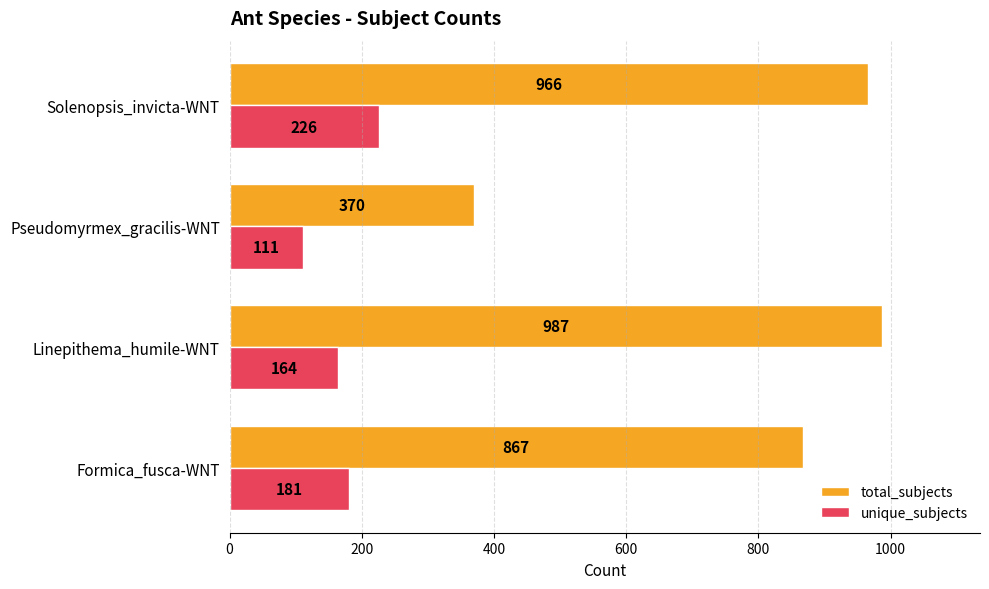

What is the difference between the second highest and minimum values in the unique_subjects series?

70